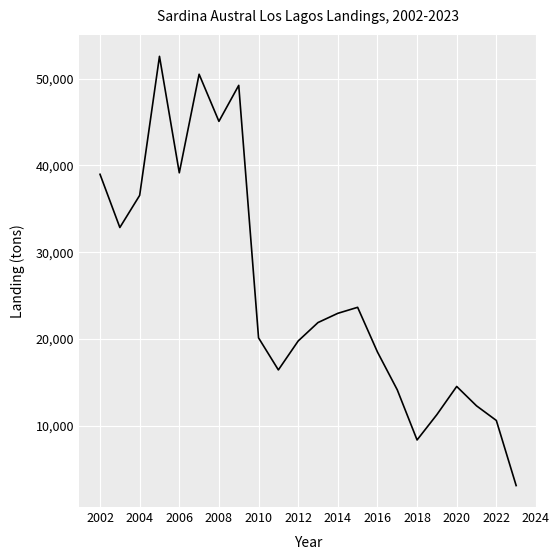

What is the minimum value shown in the chart?

3099